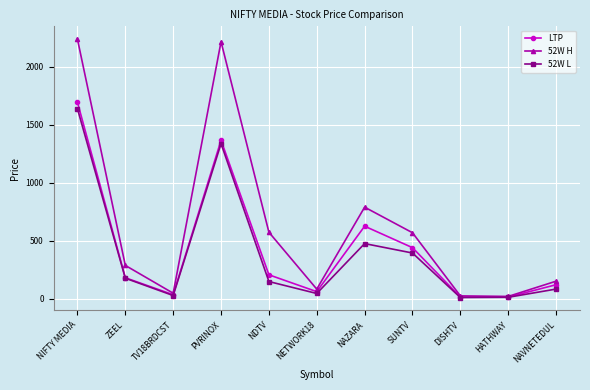

Which label corresponds to the largest value in the chart?

NIFTY MEDIA